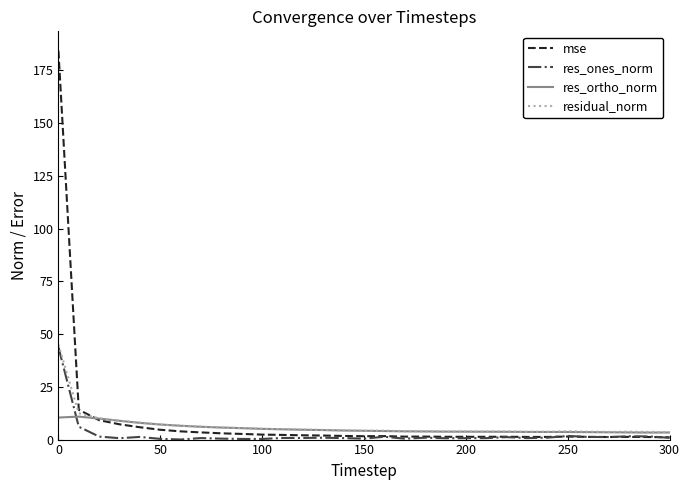

Which series has the largest range (max minus min)?

mse